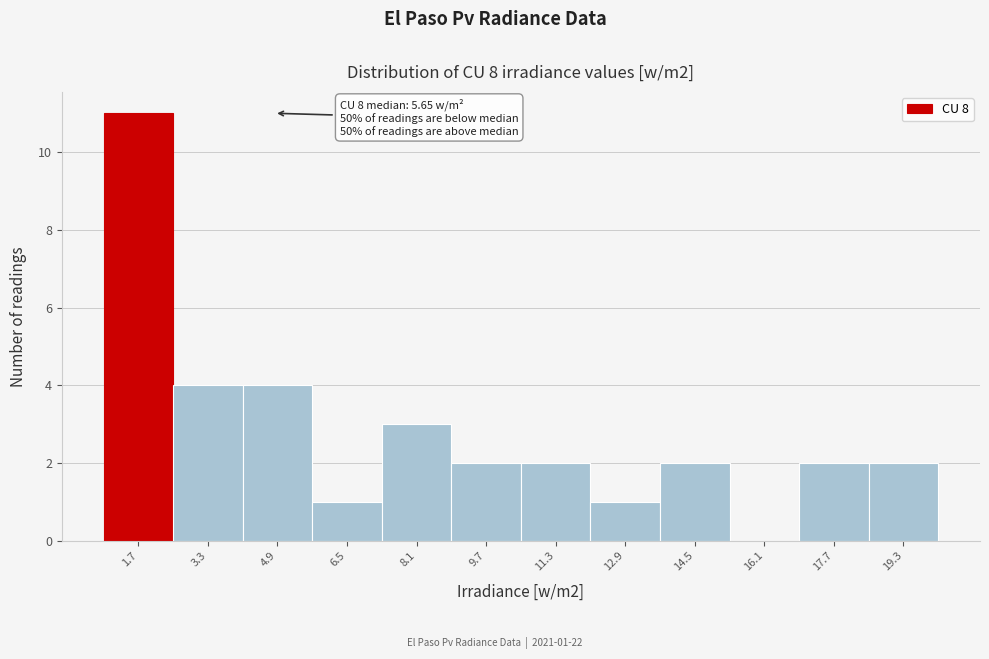

Reading left to right, extract all data points from this chart.

1.7=11	3.3=4	4.9=4	6.5=1	8.1=3	9.7=2	11.3=2	12.9=1	14.5=2	16.1=0	17.7=2	19.3=2